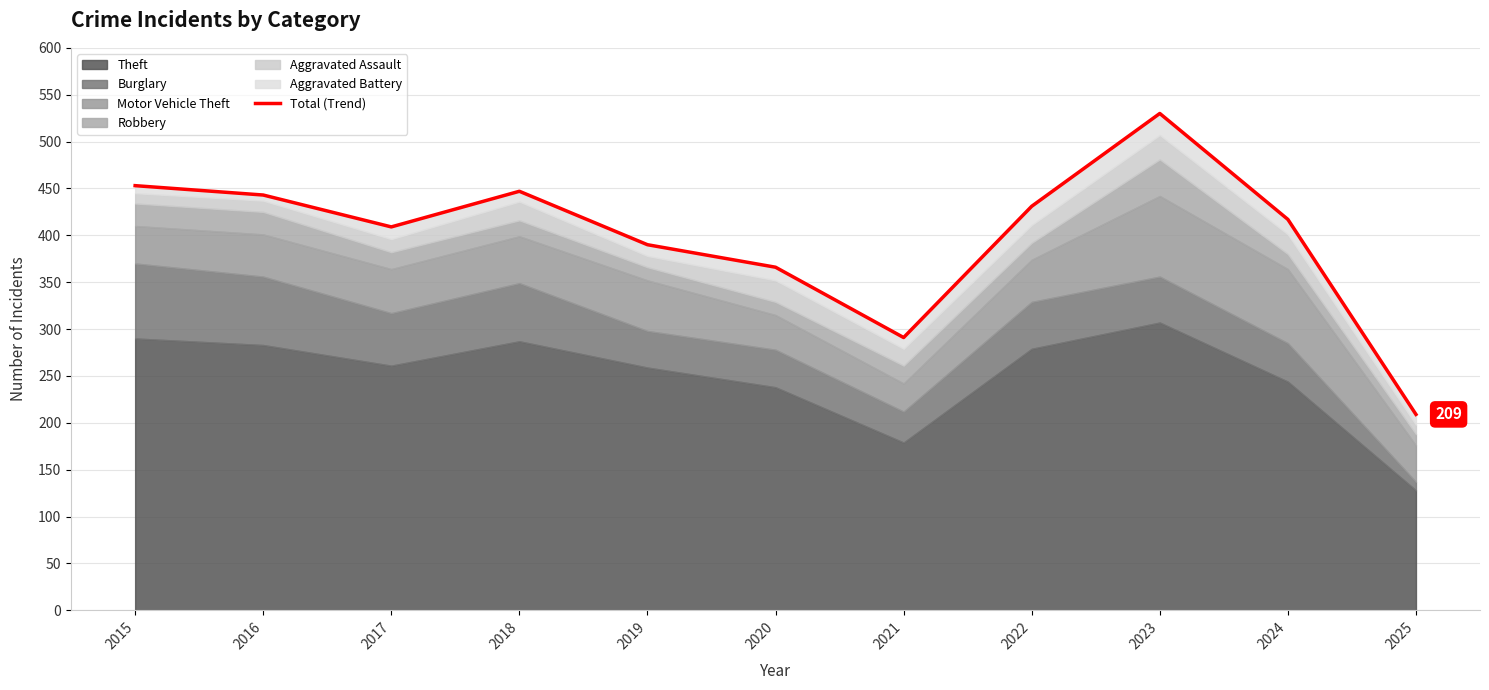

What is the smallest value displayed?

209